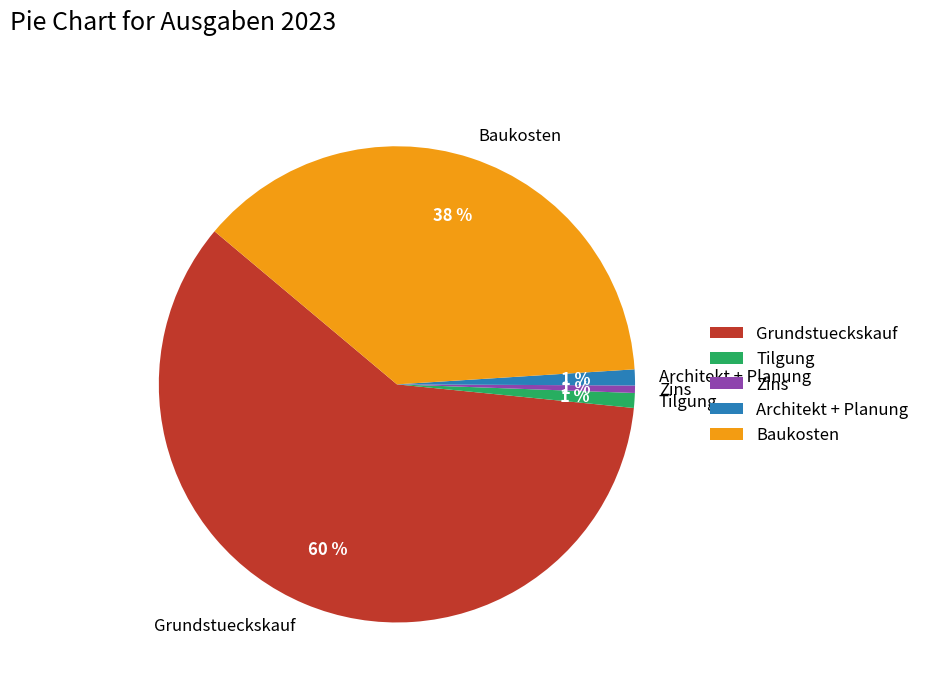

Do Tilgung and Zins together represent more than half of the pie?

No